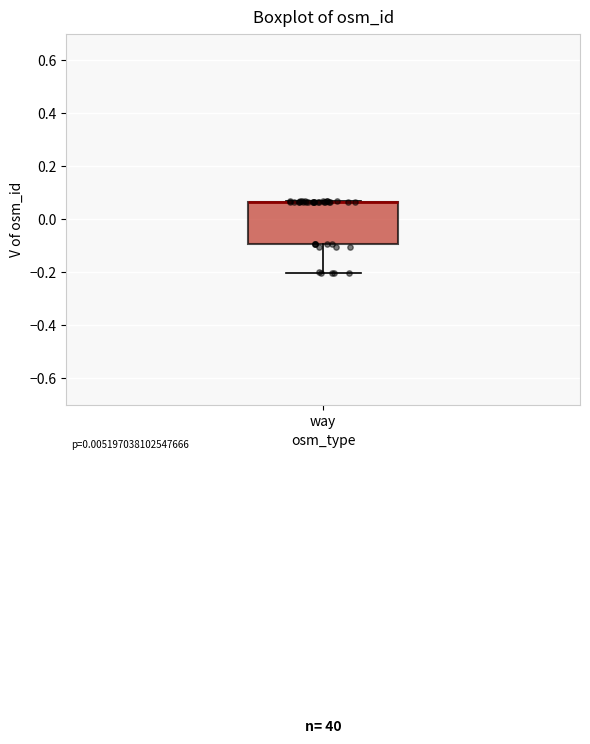

Where is the upper edge of the box for way on the y-axis? The values are not printed on the chart, so give them approximately, as read against the axis.

0.06